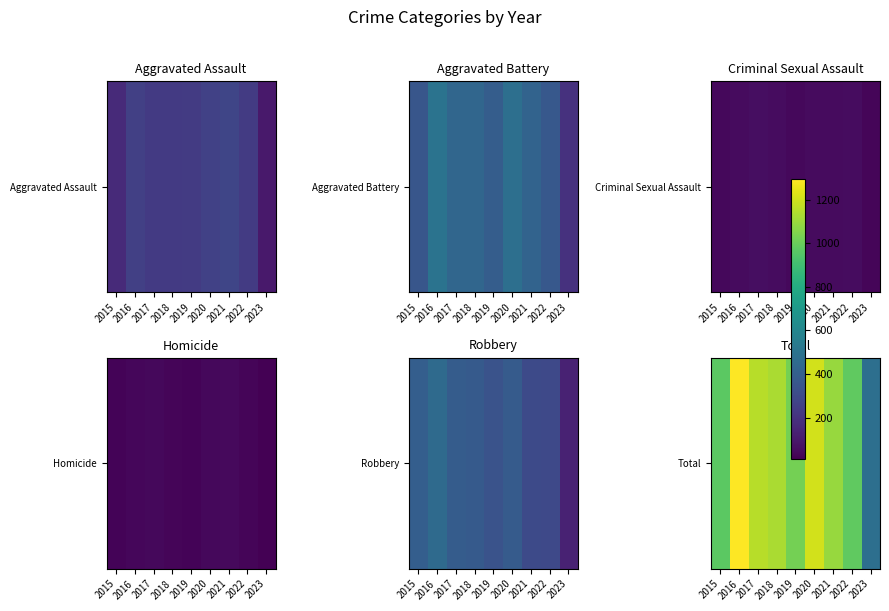

At which label is the value closest to 885?

2015